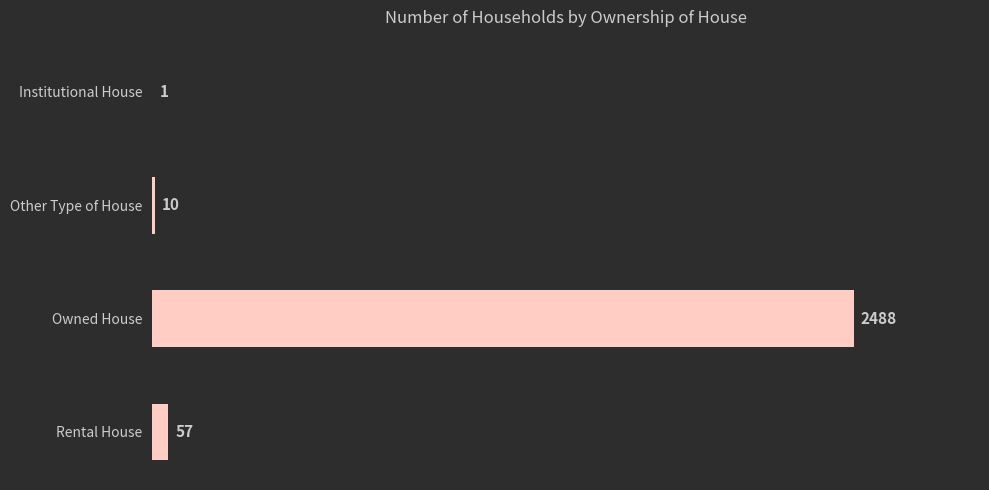

The chart shows a value of 10 at Other Type of House. True or false?

True